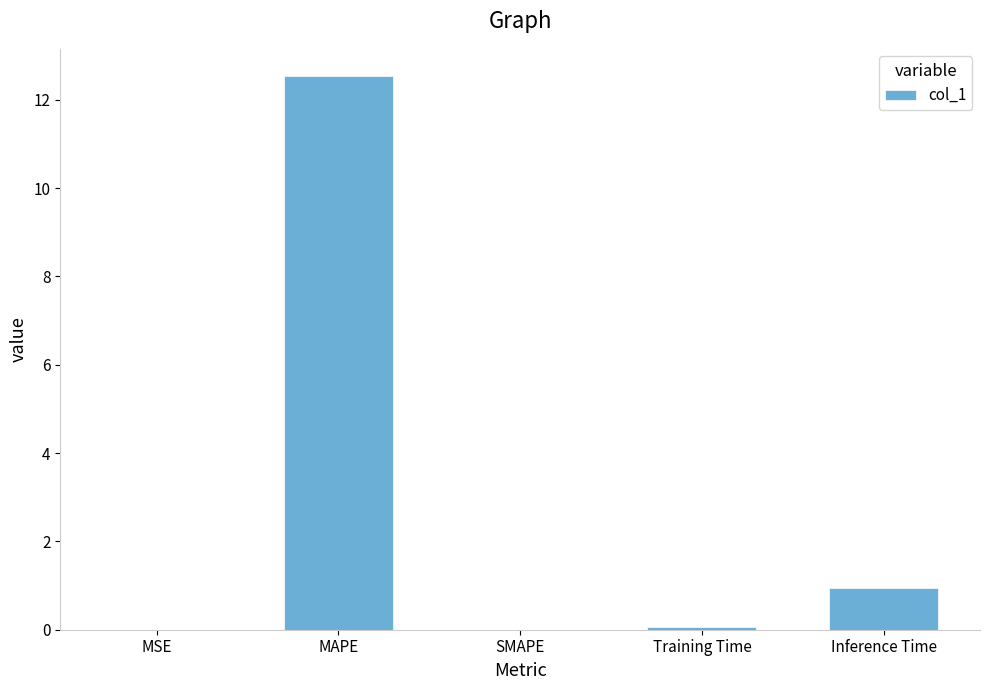

What is the greatest value displayed?

12.5